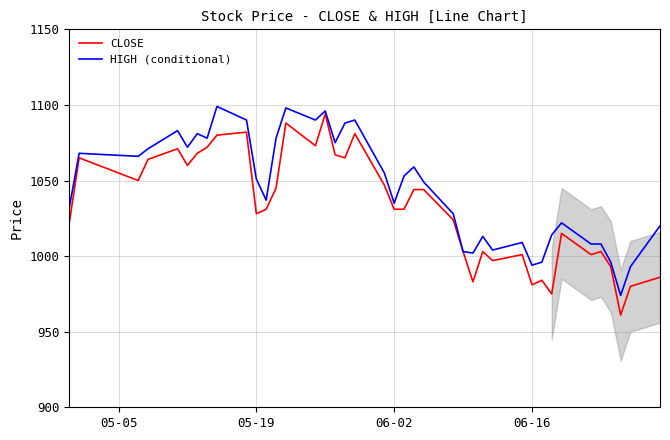

Which series has the largest total across all categories?

HIGH (conditional)